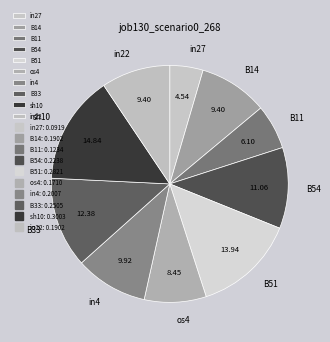

Between B14 and in4, which is larger?

in4